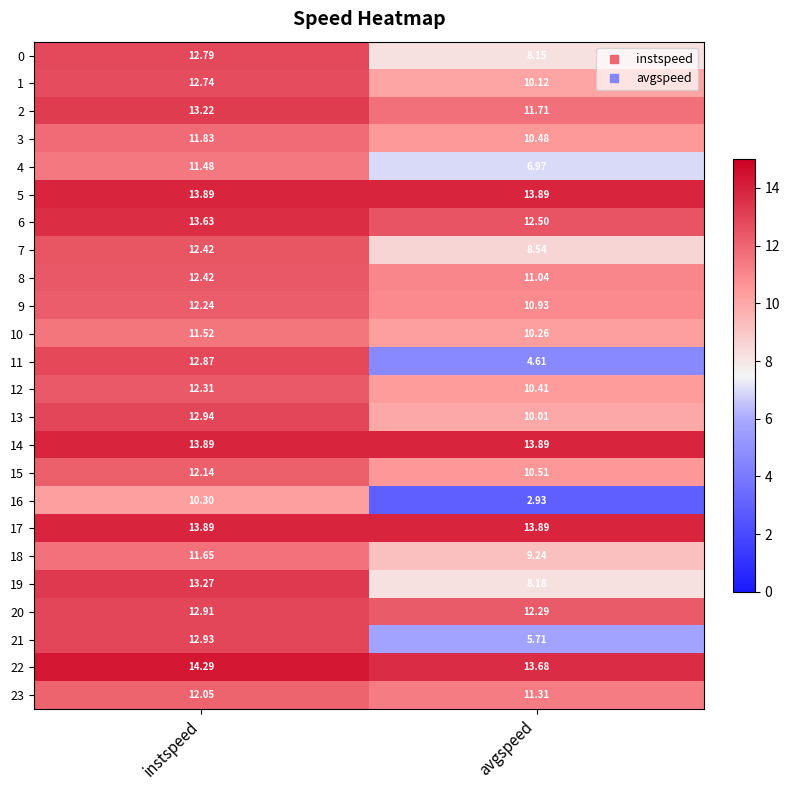

Is the value of 5 at avgspeed greater than the value of 10 at instspeed?

Yes